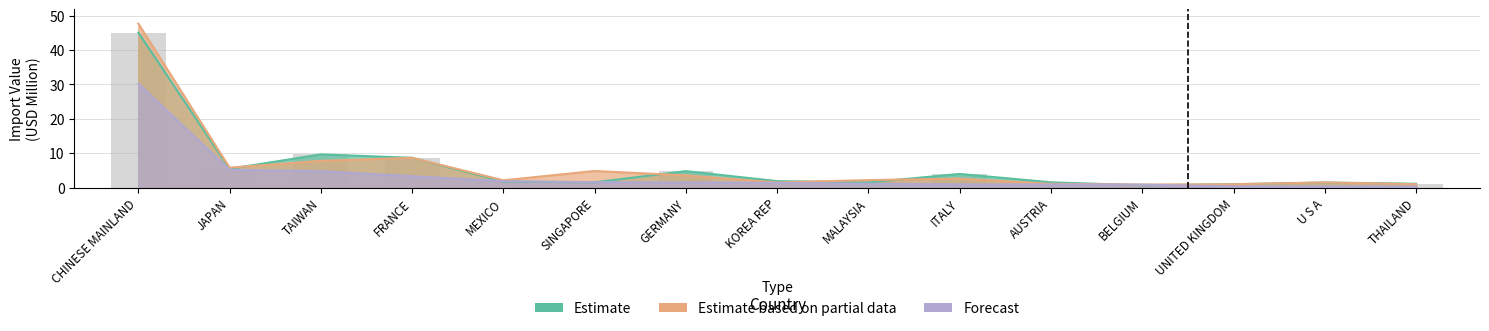

At FRANCE, list the series in order from largest to smallest.

Estimate, Estimate based on partial data, Forecast